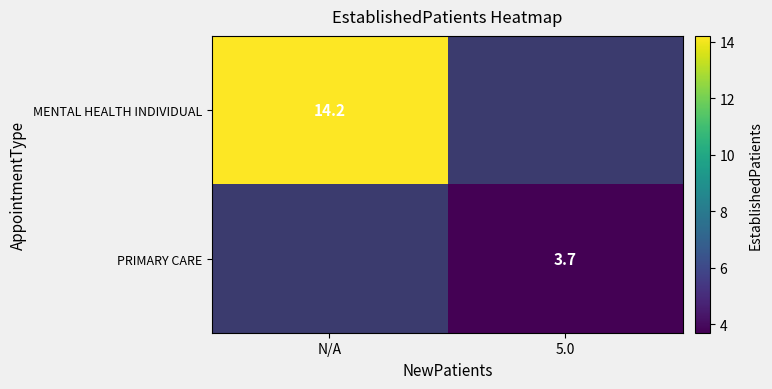

The value of MENTAL HEALTH INDIVIDUAL at N/A is 25.5. True or false?

False